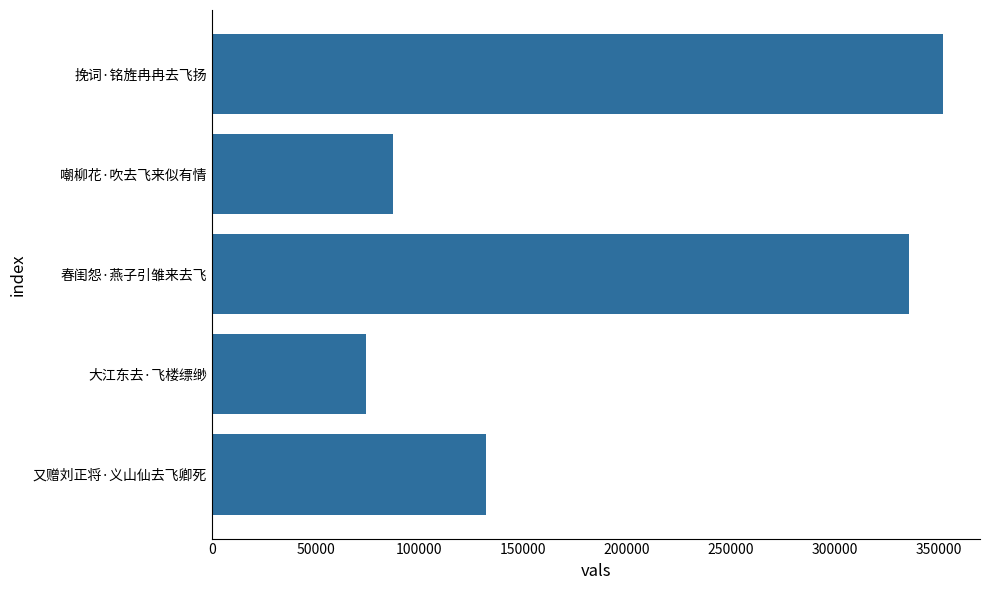

What is the sum of all values?

981590